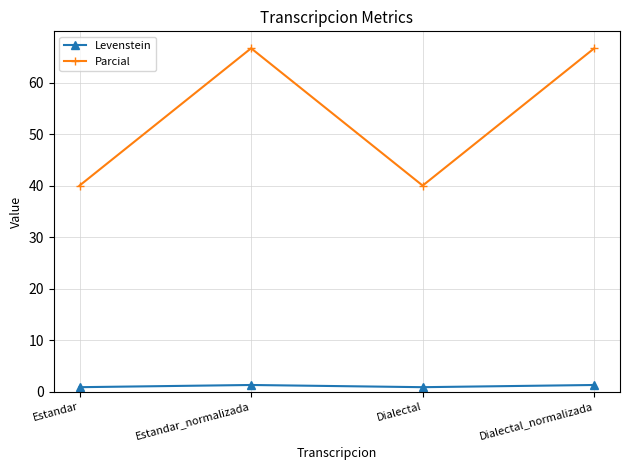

What is the minimum value for Parcial?

40.0